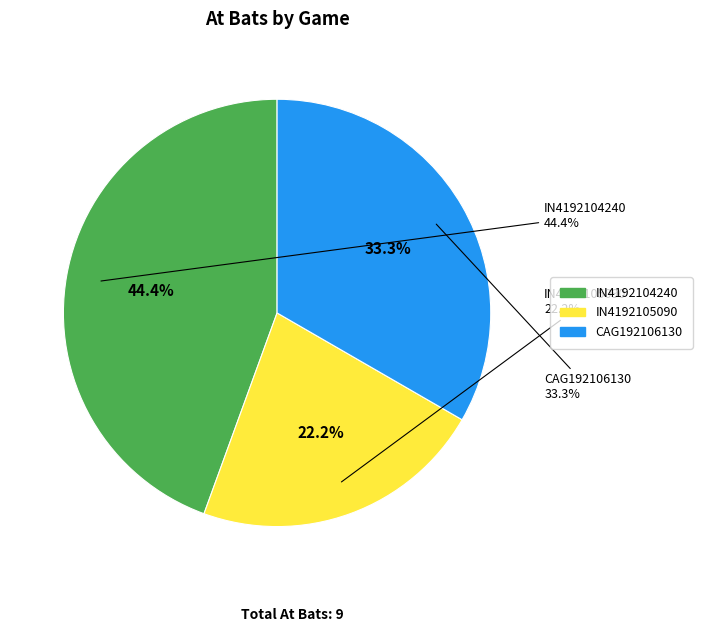

The IN4192105090 slice represents 11% of the pie. True or false?

False